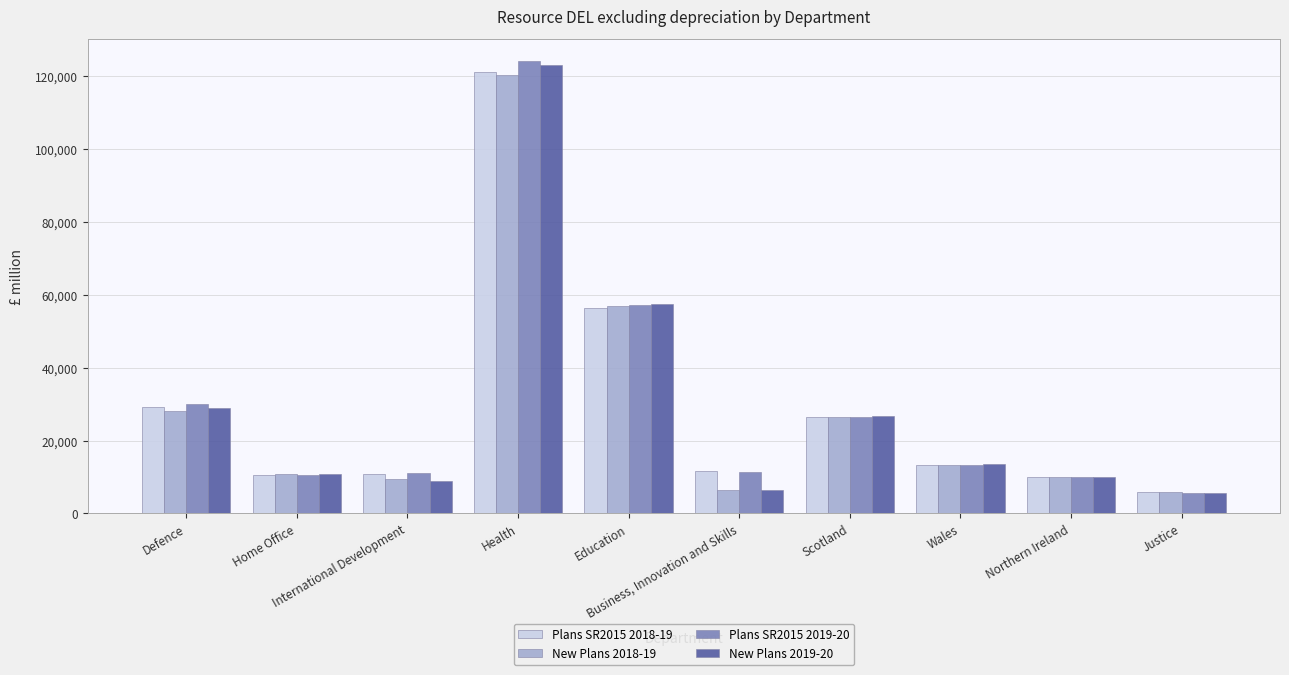

How many bars are there in total?

40